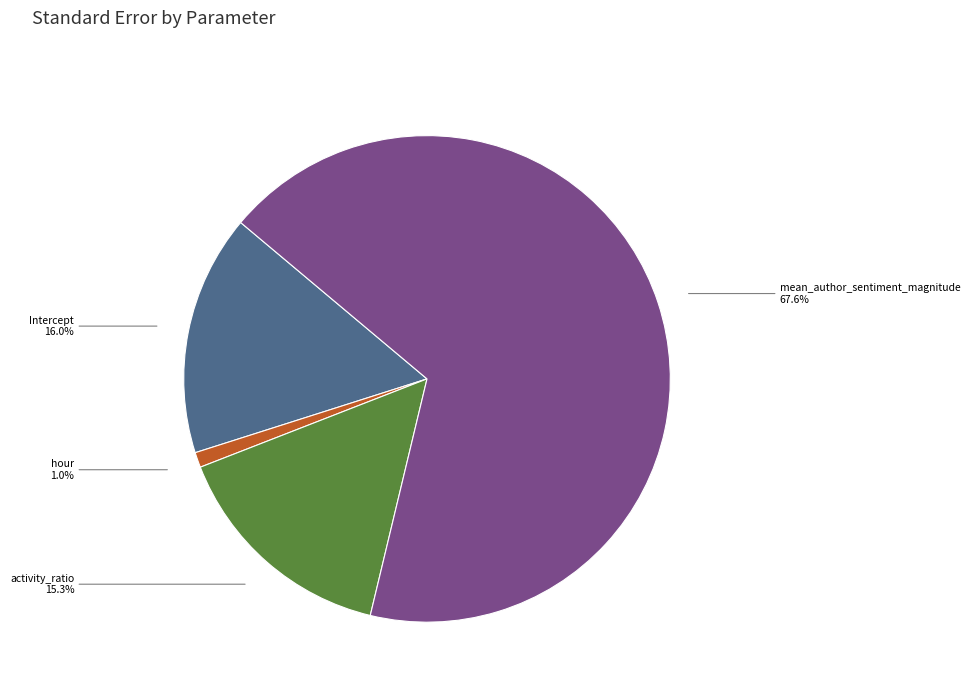

Rank the categories by value from lowest to highest.

hour, activity_ratio, Intercept, mean_author_sentiment_magnitude